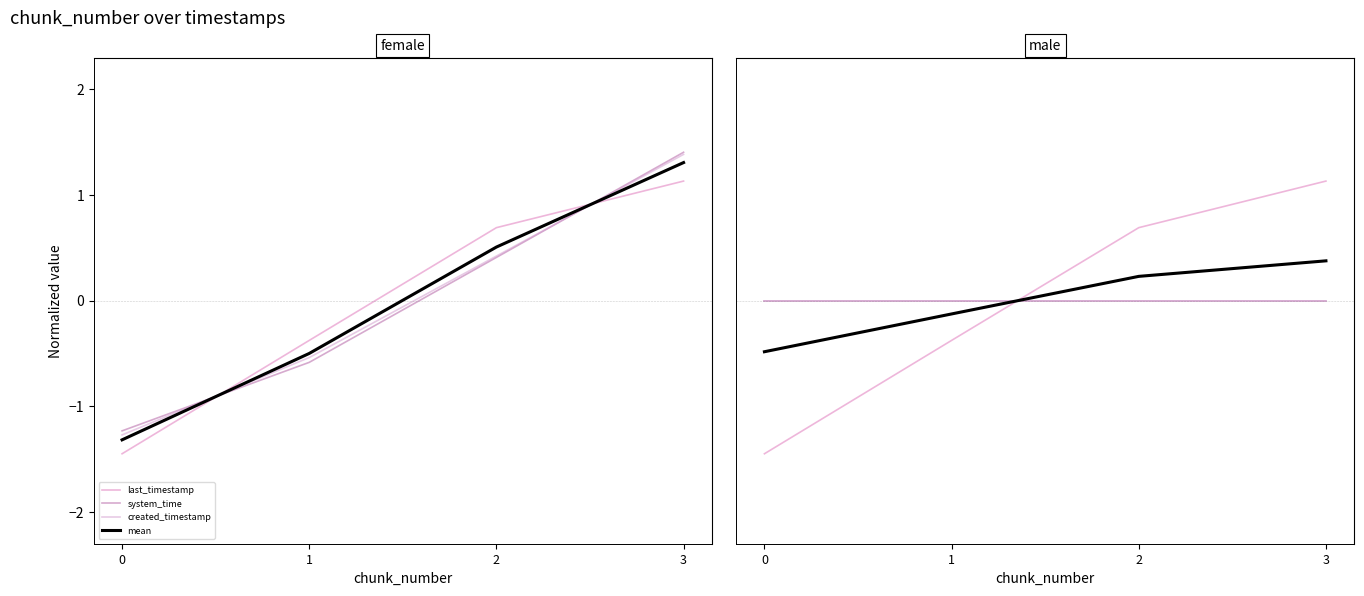

Is the value of changed_timestamp at 3 greater than the value of last_timestamp at 1?

Yes